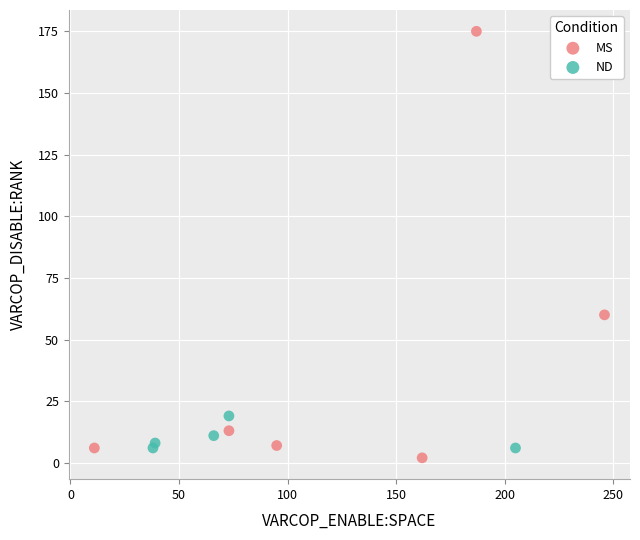

Which series has the widest spread of Y values?

MS